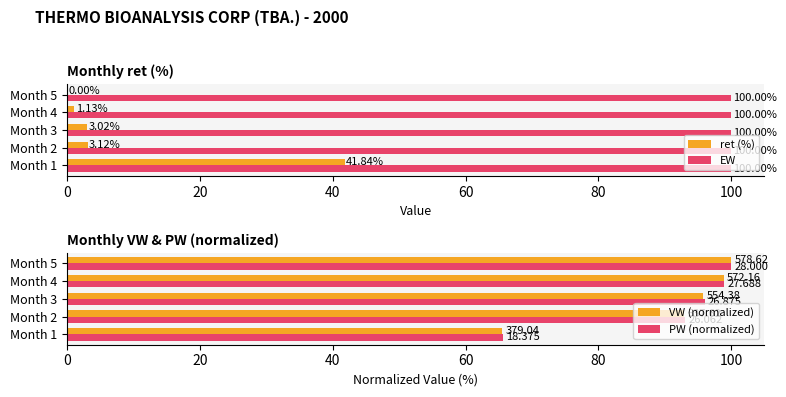

How many data points in VW (normalized) are less than 95?

2